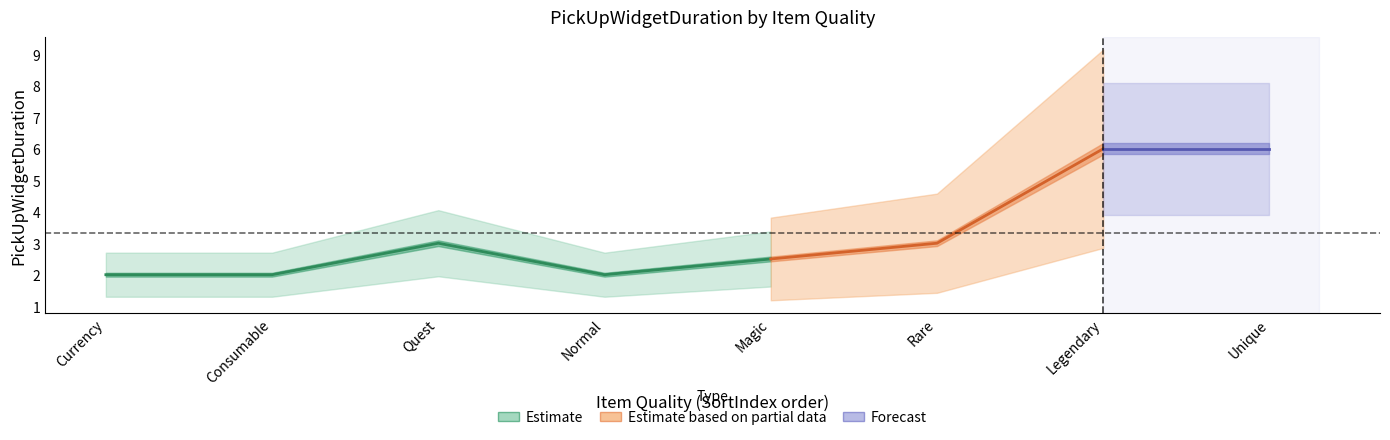

Count the values in the range 2 to 6.

8